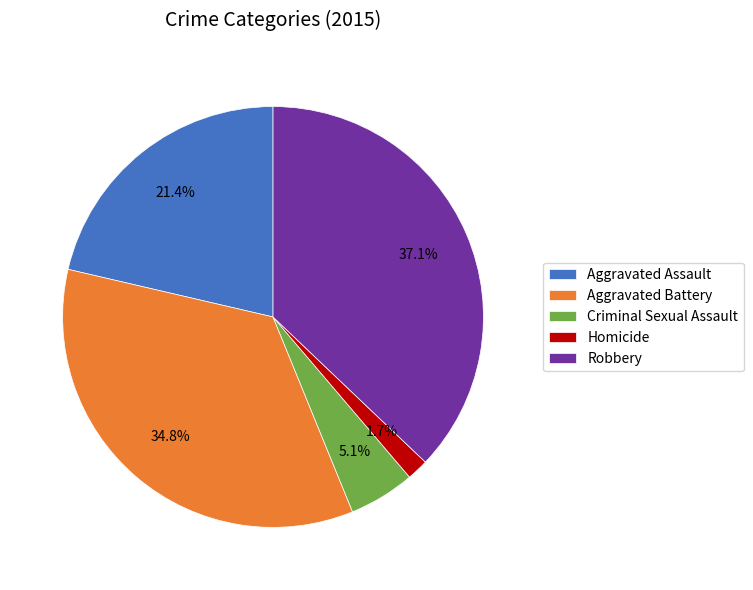

How many slices are in this pie chart?

5